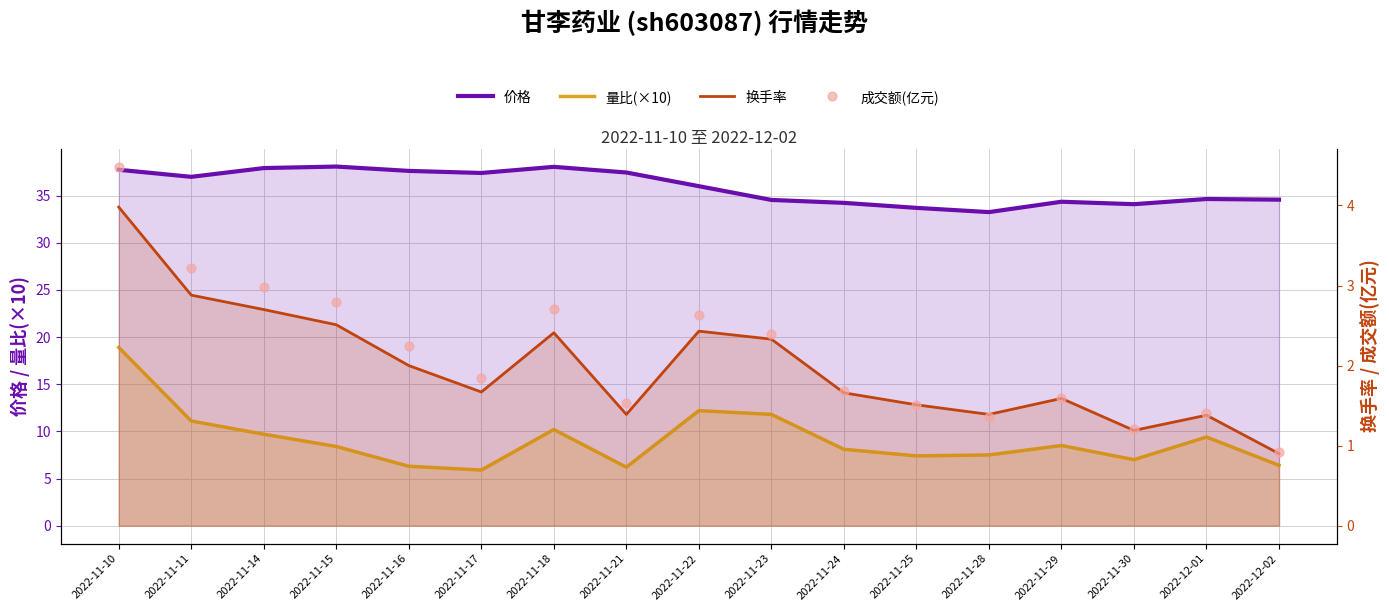

Is the value of 换手率 at 2022-11-24 greater than the value of 量比(×10) at 2022-11-22?

No